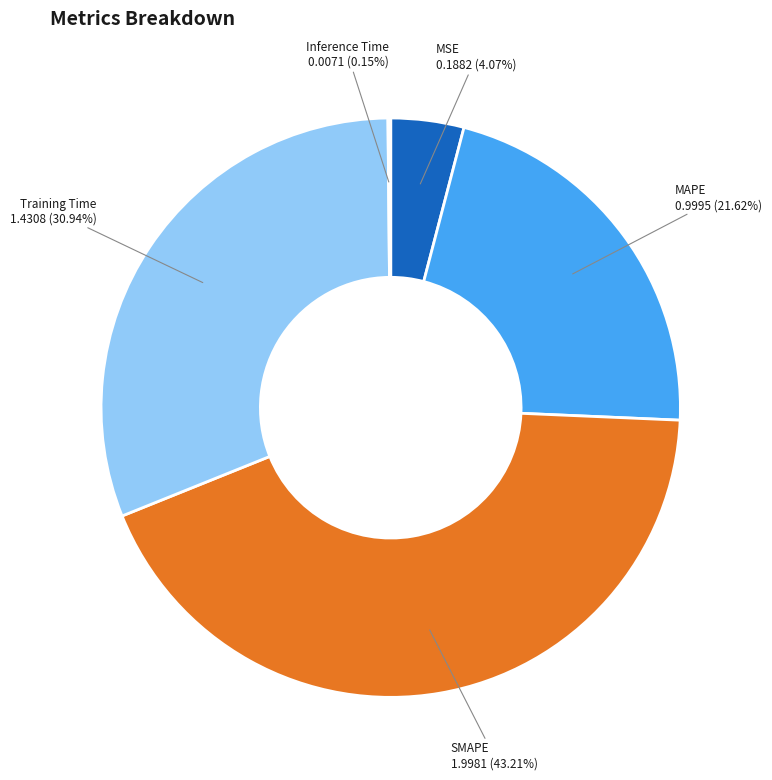

Does MSE account for over 50% of the chart?

No